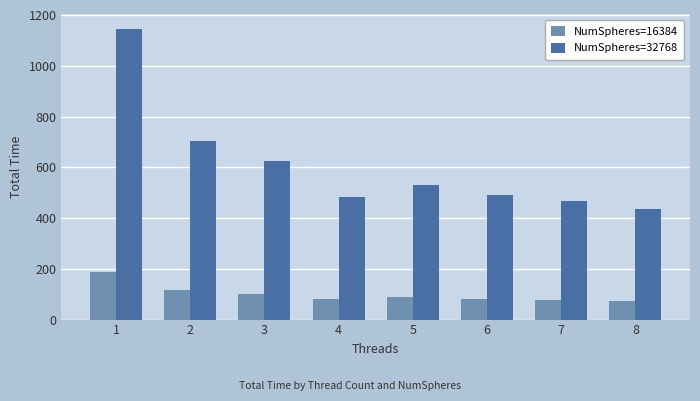

What is the value of the NumSpheres=16384 bar at the 2nd from the left?

115.7